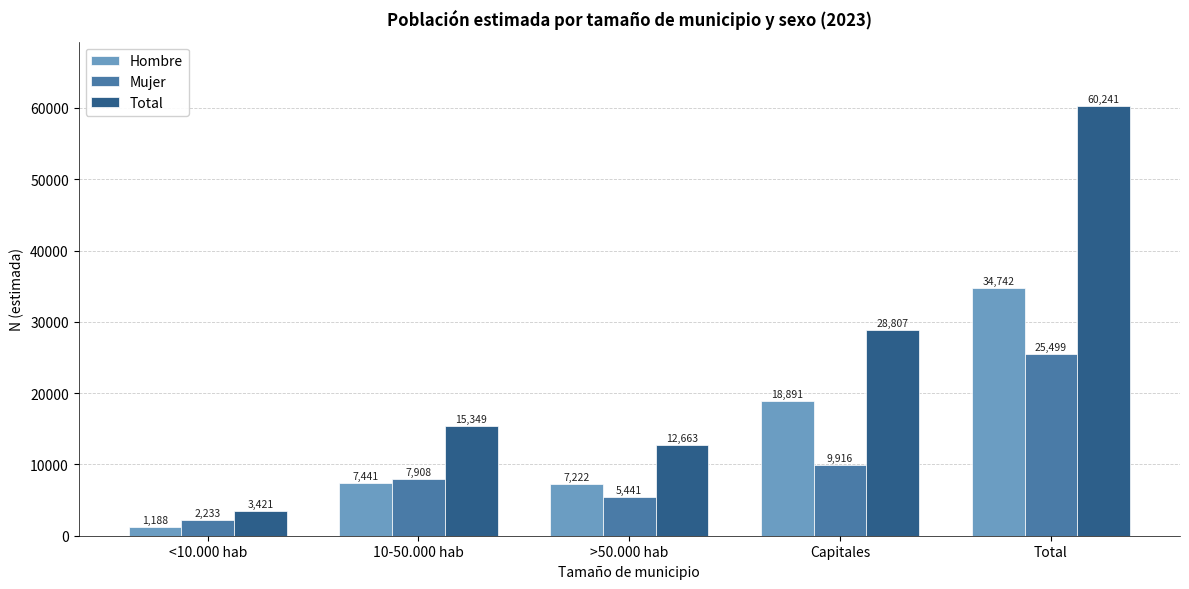

Reading left to right, list all the values displayed in this chart.

Hombre: 1188	7441	7222	18891	34742
Mujer: 2233	7908	5441	9916	25499
Total: 3421	15349	12663	28807	60241